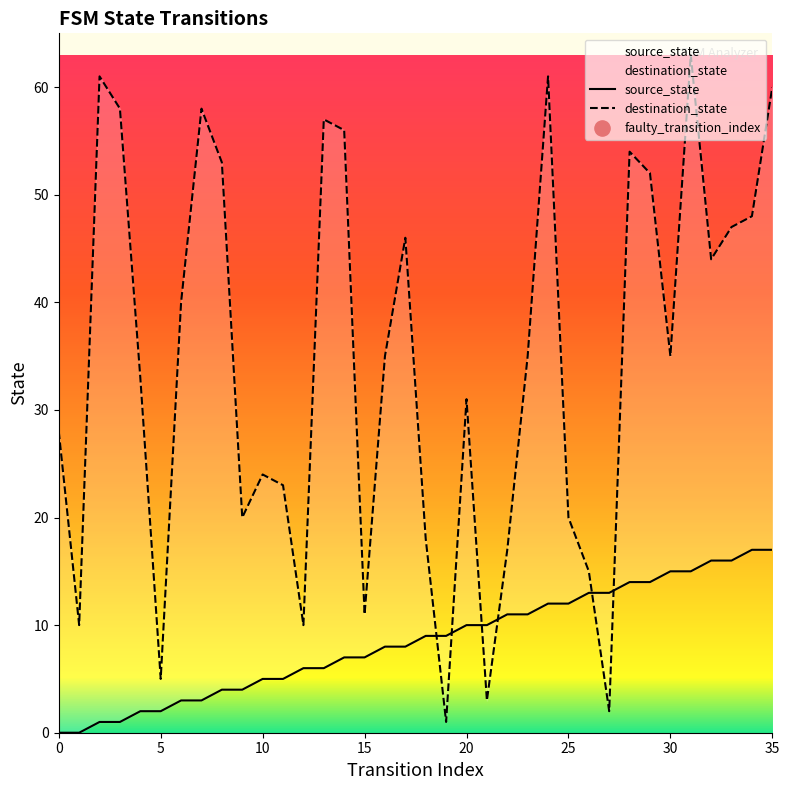

At which category is the sum across all series the highest?

31